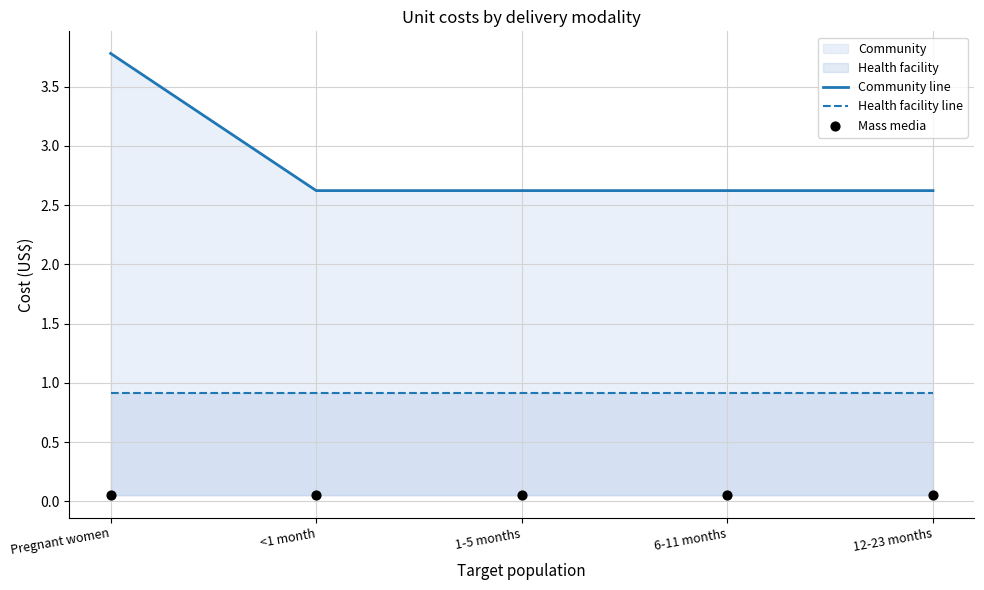

Which series reaches the minimum Y coordinate?

Mass media